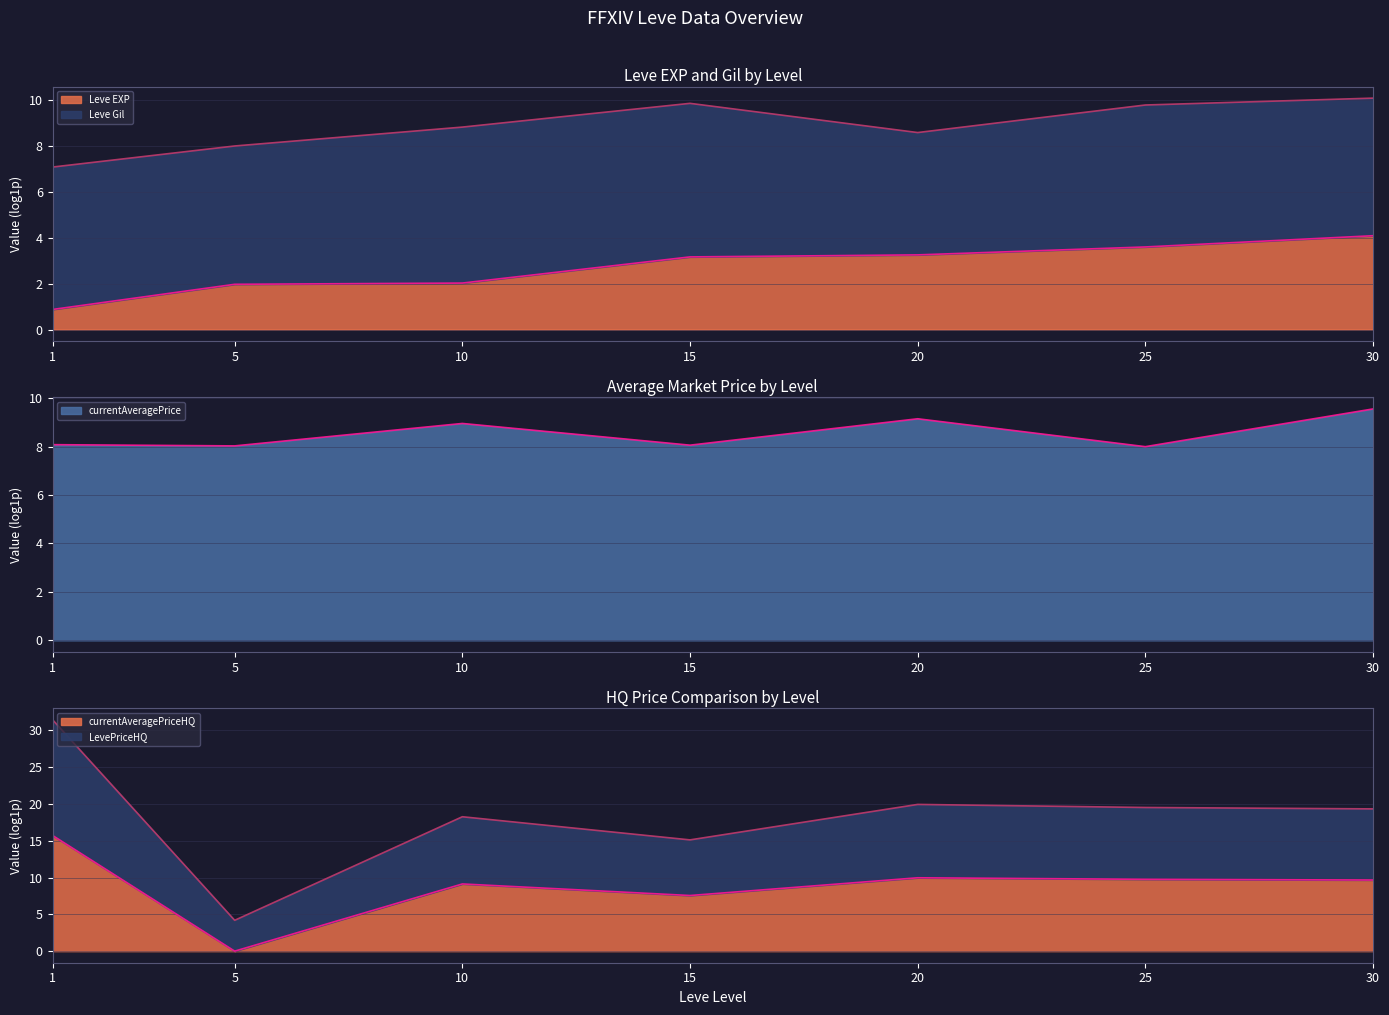

Rank the series by their maximum value, from lowest to highest.

Leve EXP line, currentAveragePrice line, Leve Gil line, currentAveragePriceHQ line, LevePriceHQ line